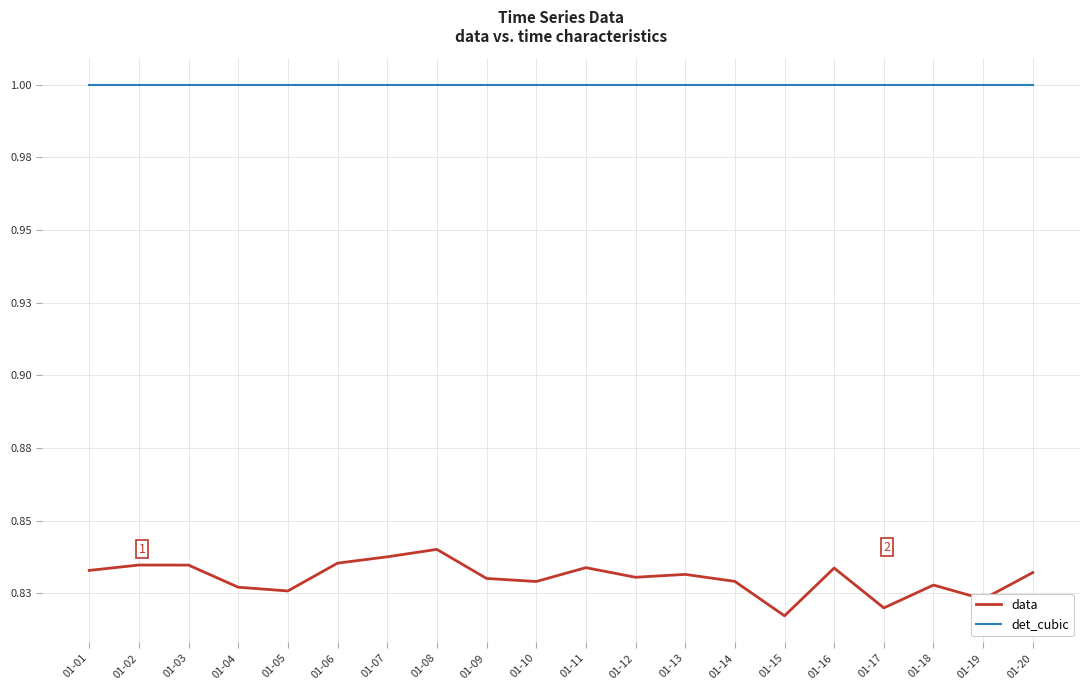

What are all the series names shown in the legend?

data, det_cubic